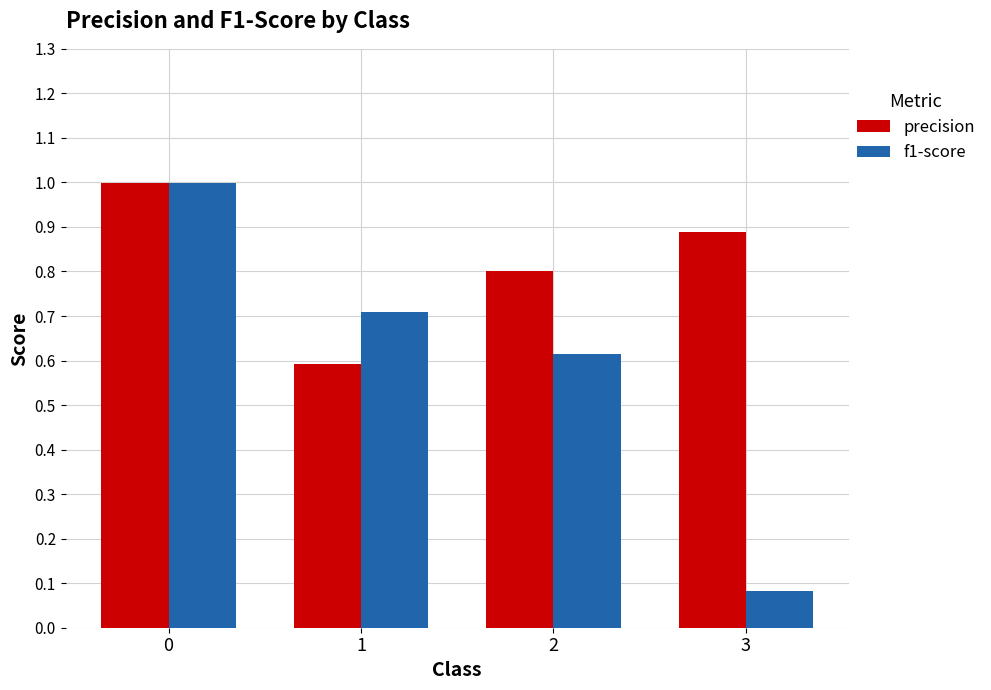

What is the highest value of the precision series?

1.0